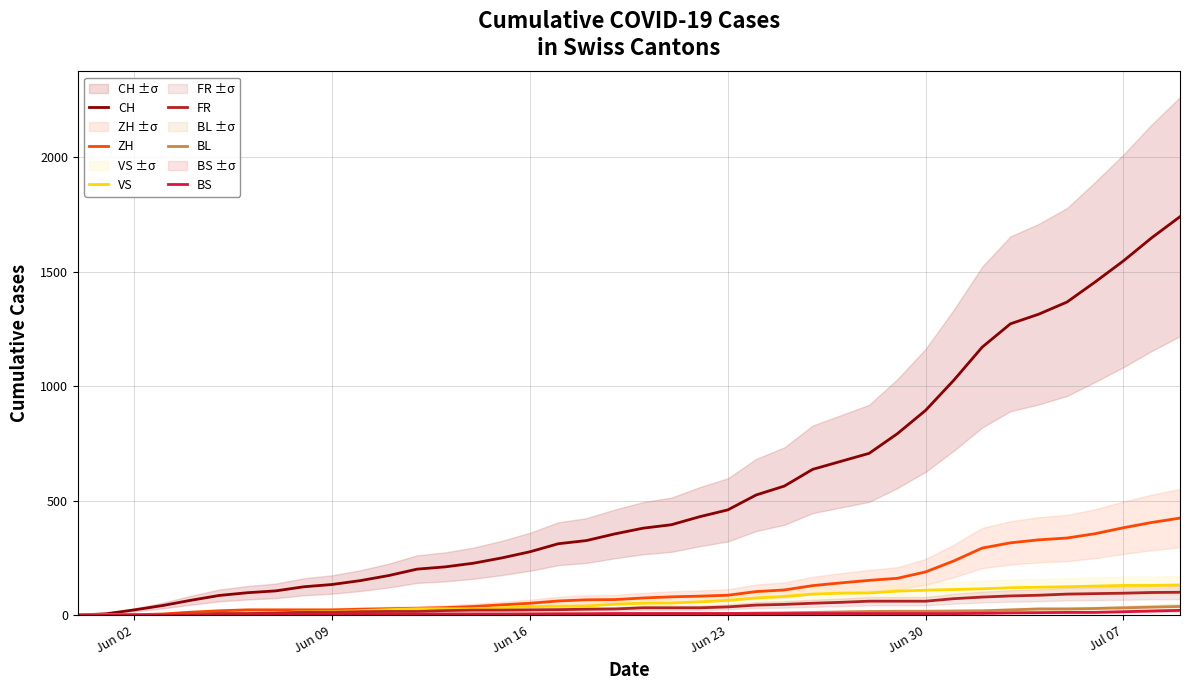

How many positive values does the ZH series have?

38